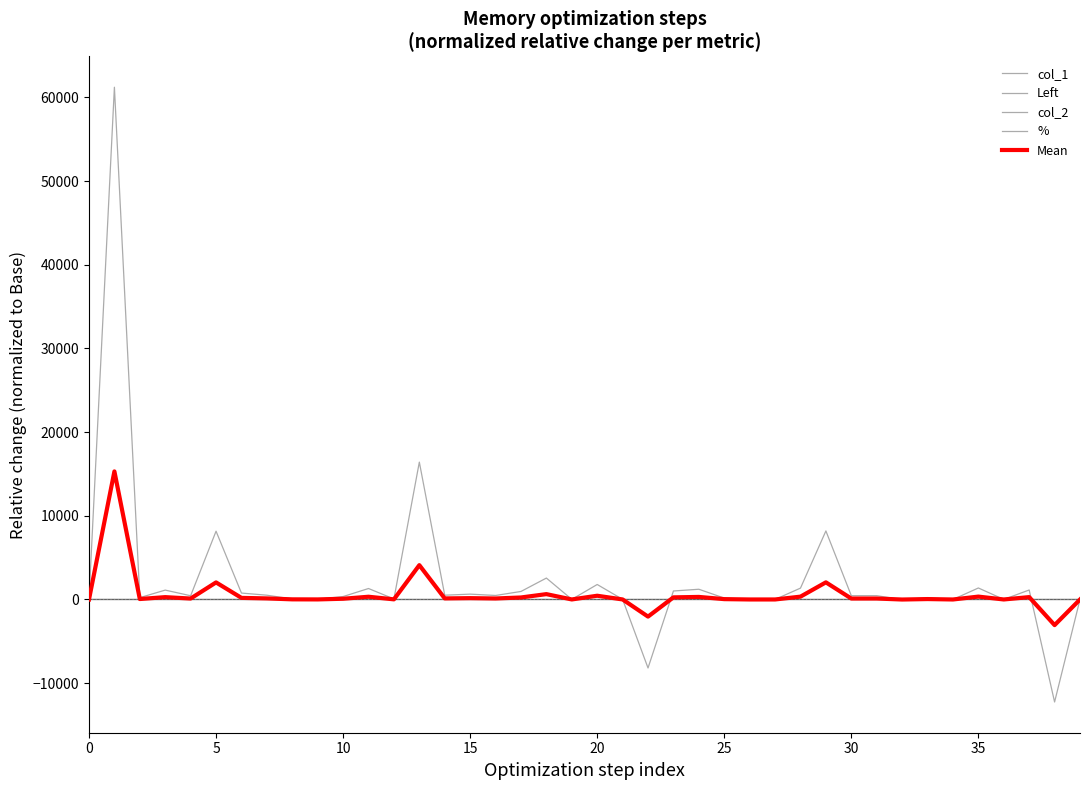

Rank the series by their maximum value, from highest to lowest.

col_2, Mean, Left, col_1, %